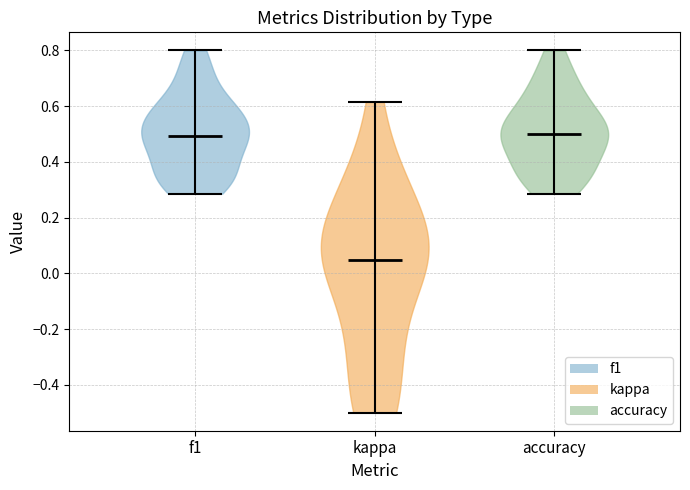

Reading left to right, read every violin against the y-axis: where its median line is, and the lowest and highest points it reaches. The values are not printed on the chart, so give them approximately, as read against the axis.

f1: median line 0.50, lowest point 0.28, highest point 0.80
kappa: median line 0.04, lowest point -0.50, highest point 0.62
accuracy: median line 0.50, lowest point 0.28, highest point 0.80